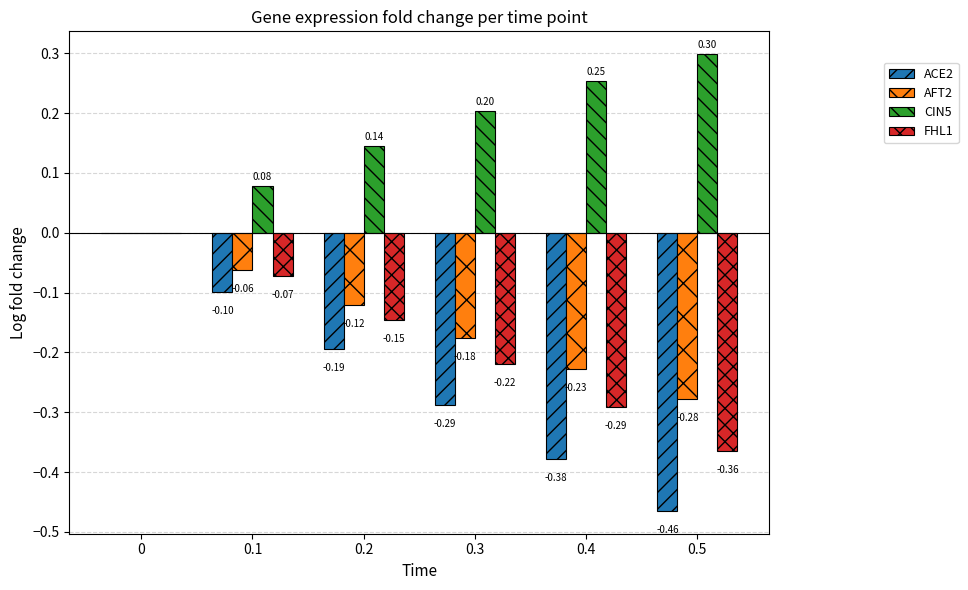

Does the chart contain stacked bars?

No